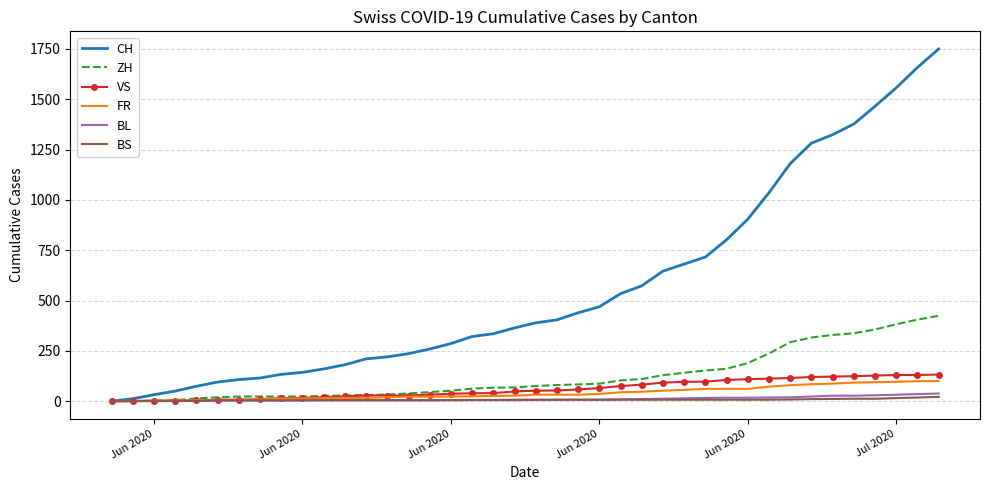

Which series has the largest range (max minus min)?

CH